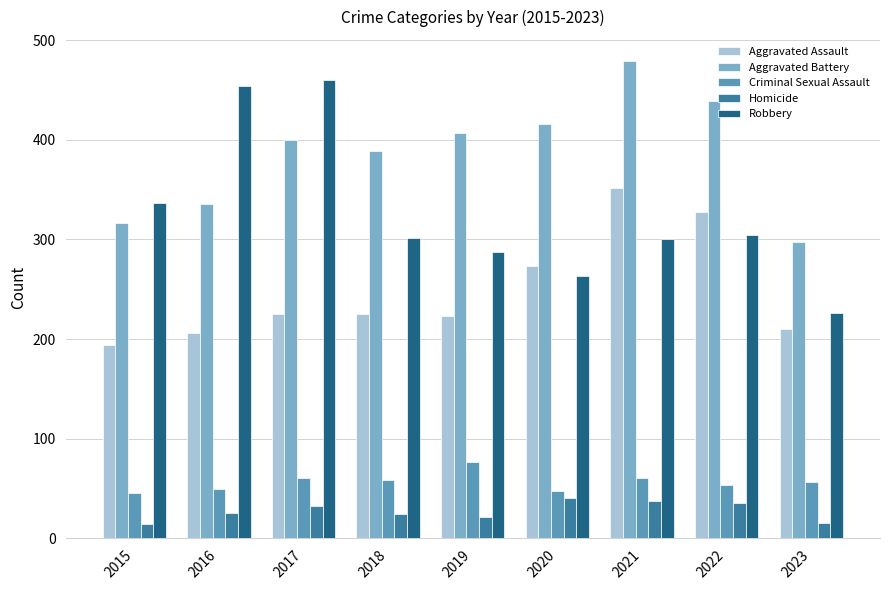

Which series has the largest total across all categories?

Aggravated Battery